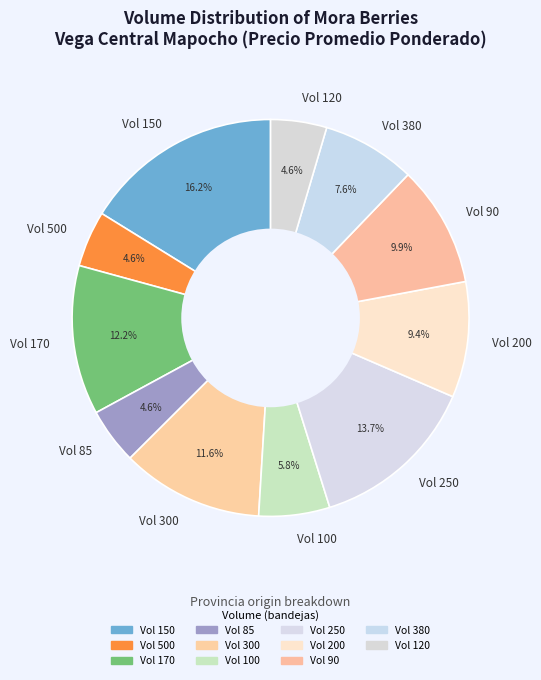

Is the sum of Vol 100 and Vol 150 greater than half?

No